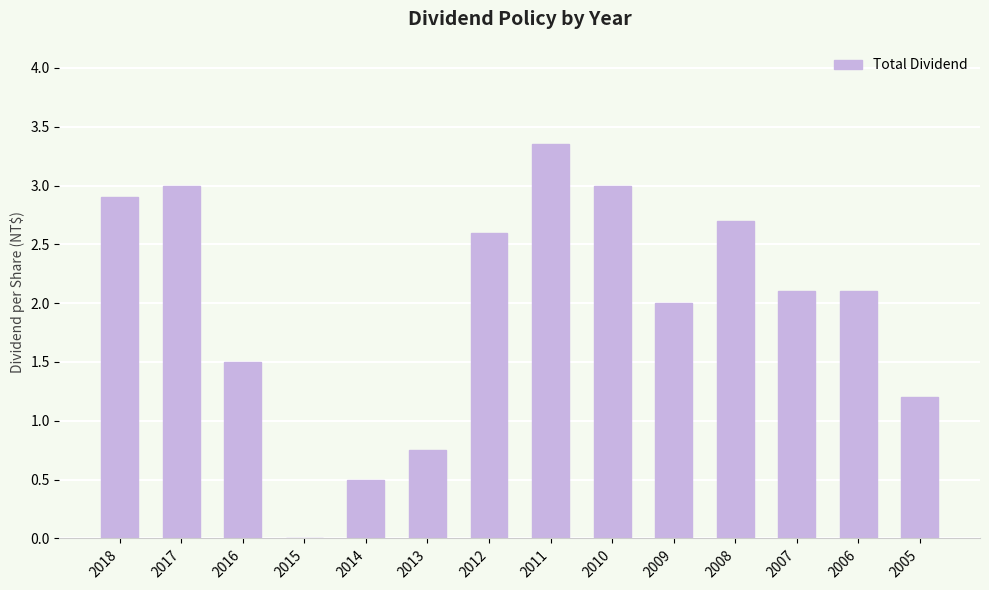

Is it true that the value at 2018 is 2.9?

True